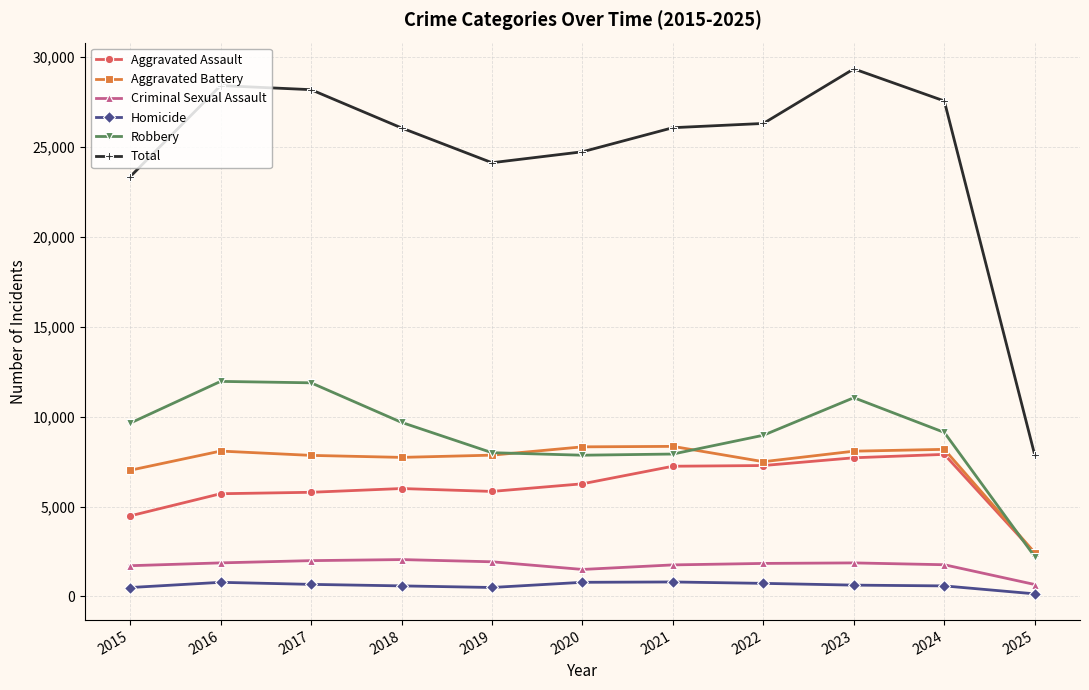

True or false: Criminal Sexual Assault has more than 0 points higher than both neighbors.

True